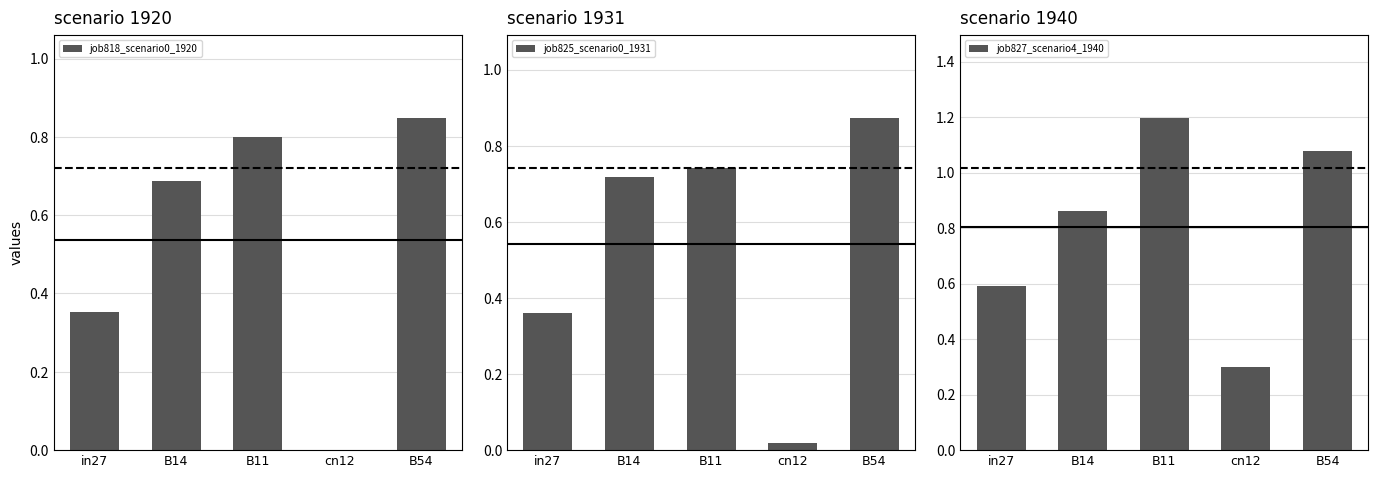

List the labels in order of job818_scenario0_1920 value, smallest first.

cn12, in27, B14, B11, B54